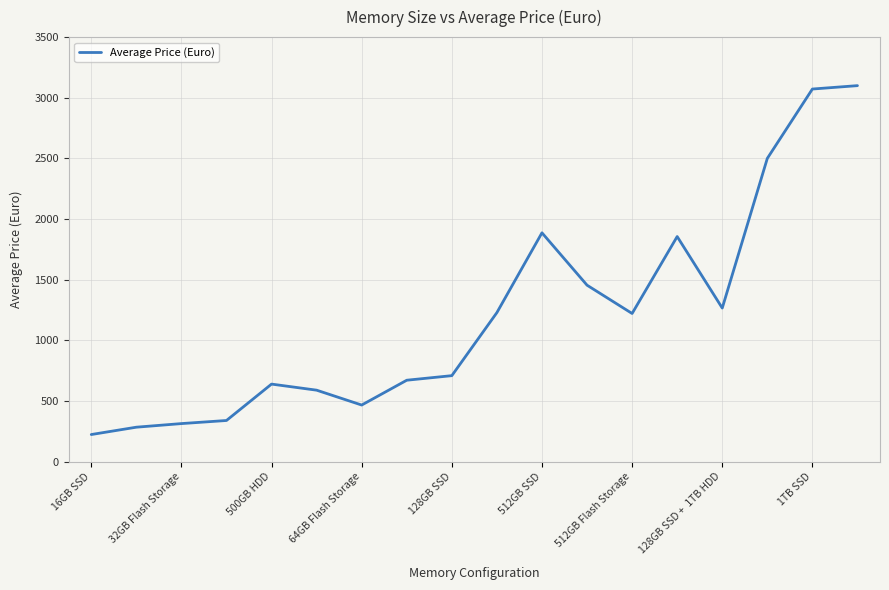

What is the difference between the maximum and minimum values?

2875.7